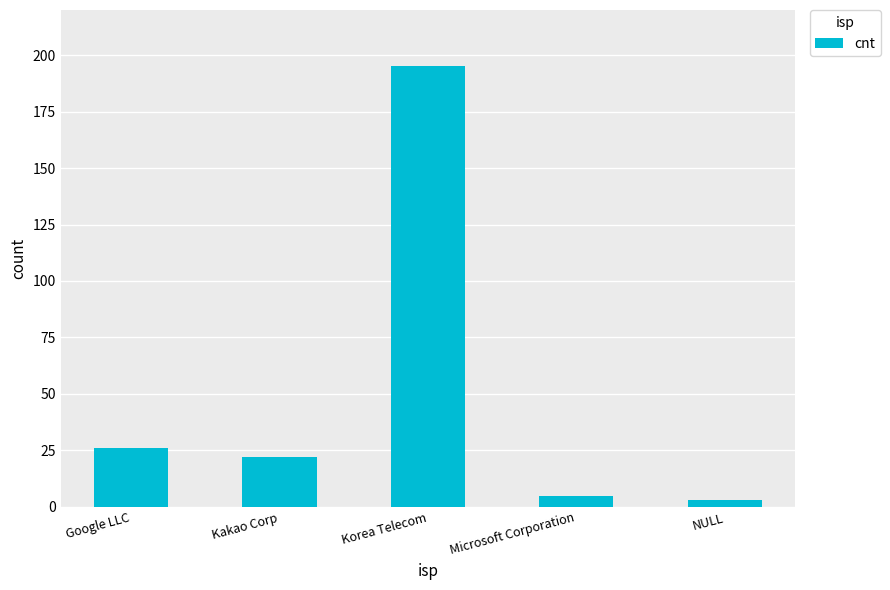

Reading left to right, extract all data points from this chart.

Google LLC=26	Kakao Corp=22	Korea Telecom=195	Microsoft Corporation=5	NULL=3